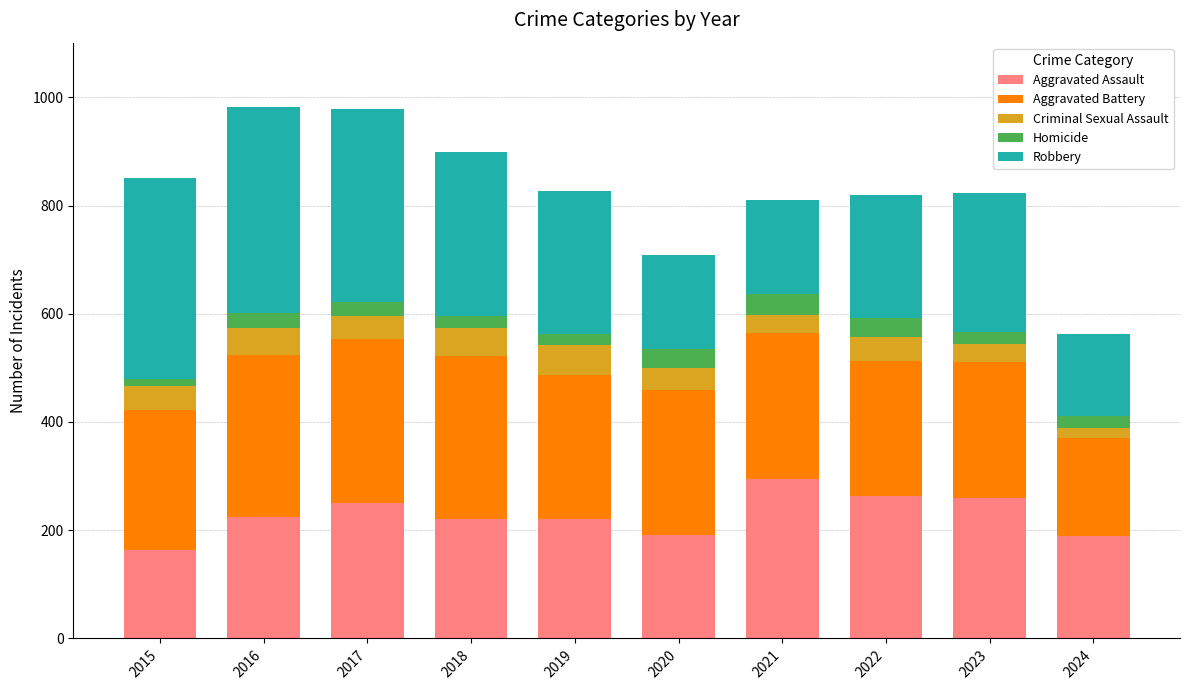

What is the total value across all series at 2021?

811